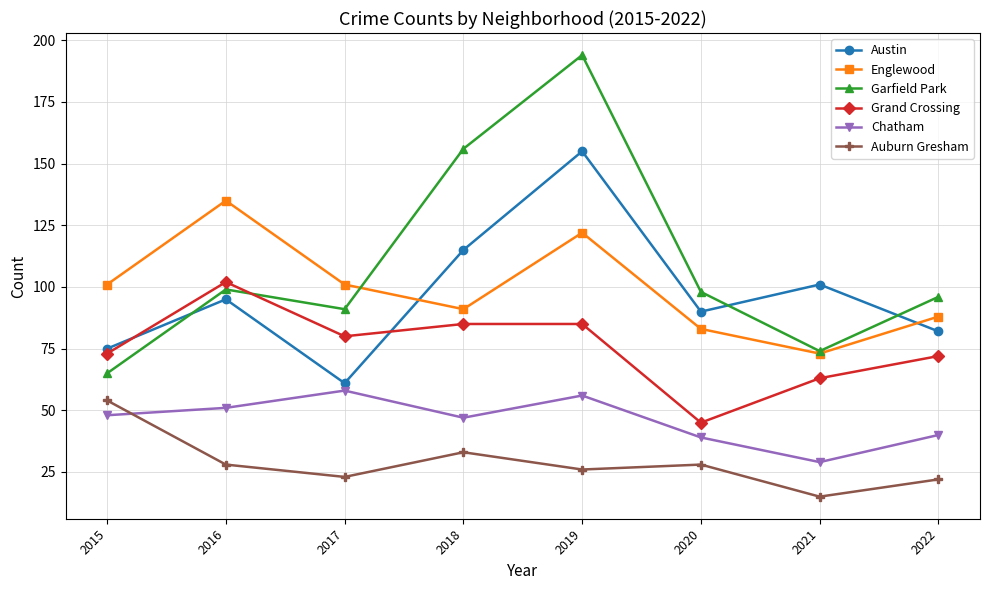

What is the value of the Englewood point at the 5th from the left?

122